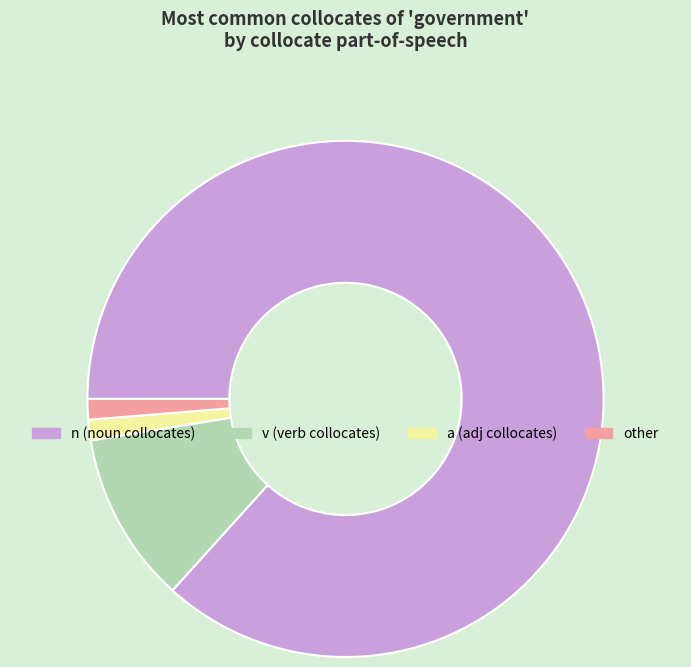

Is it true that n (noun collocates) is 97% of the pie?

False